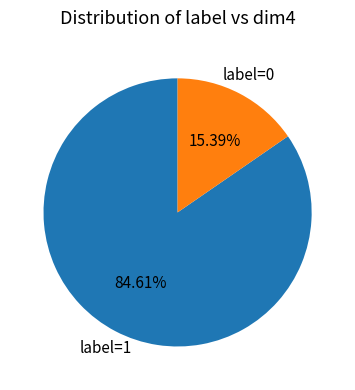

Is there any slice that represents more than half of the pie?

Yes